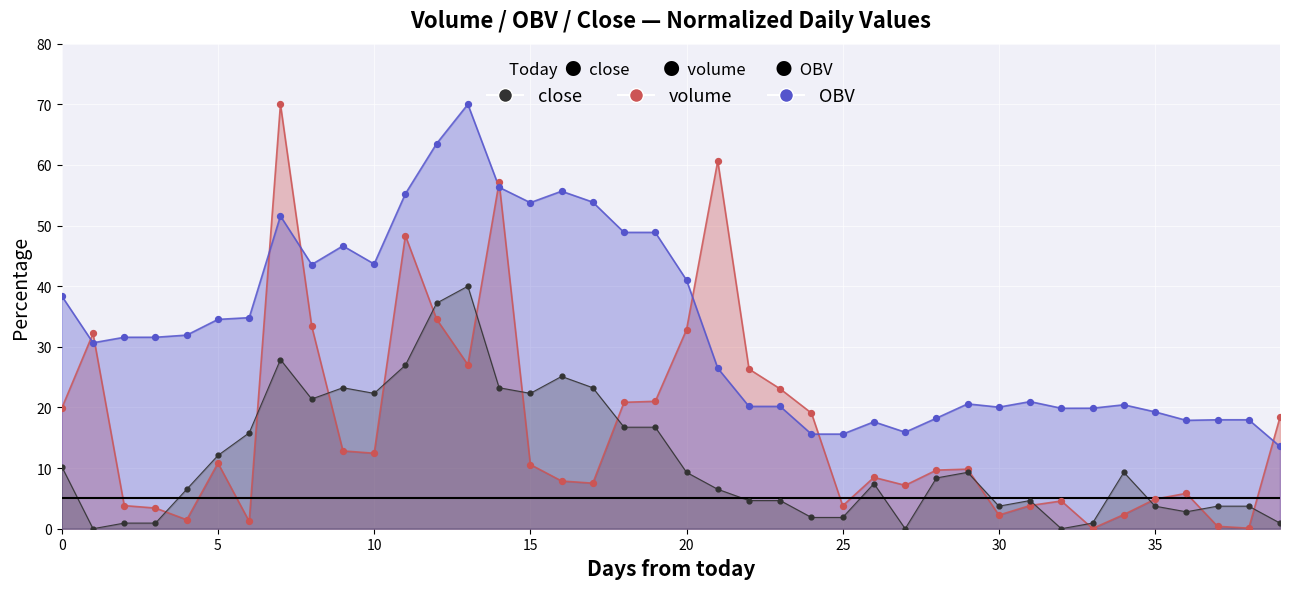

At how many categories does at least one series exceed 28?

22